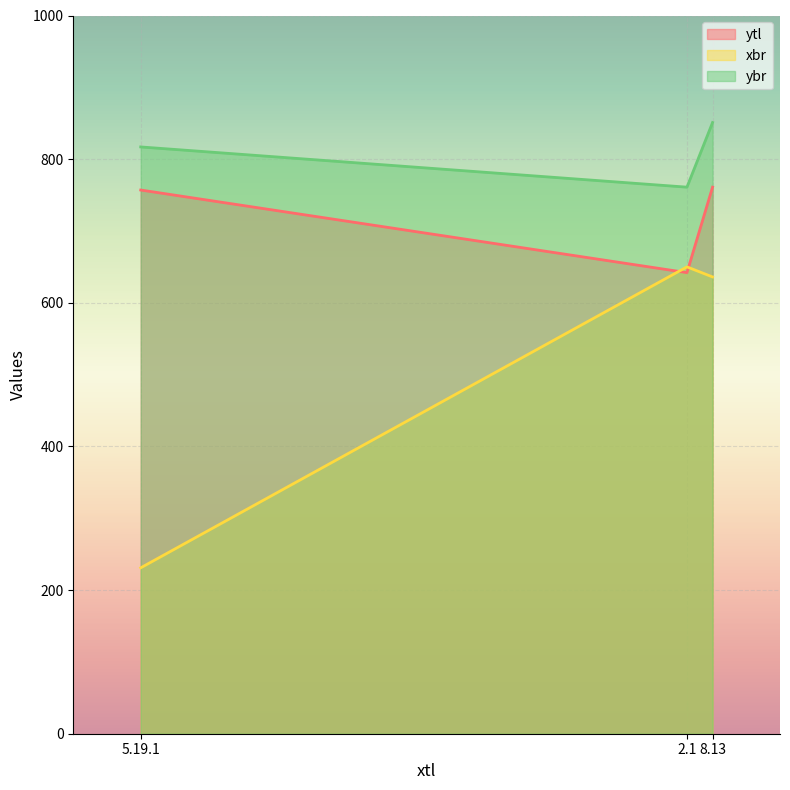

What is the spread (max minus min) of values at 5.19.1?

586